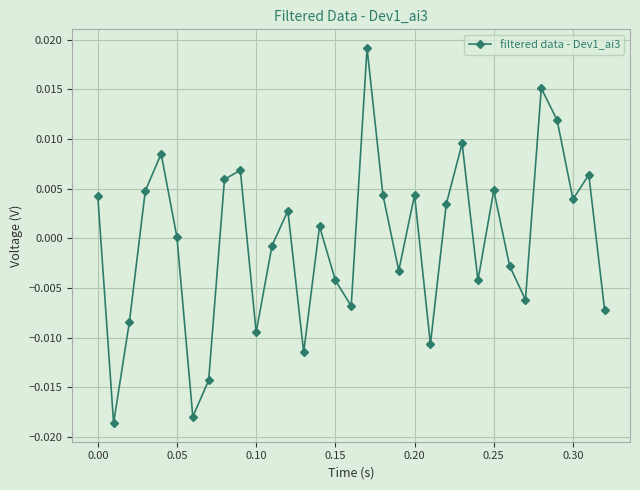

How many interior local valleys (lower than both neighbors) does the data have?

10